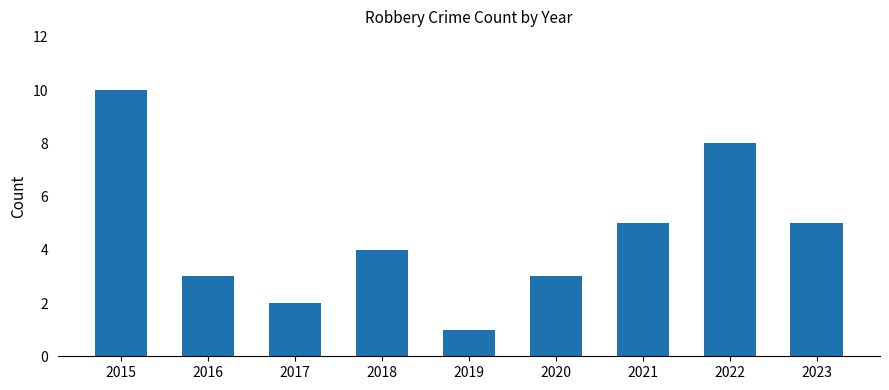

True or false: the data shows 2 at 2018.

False